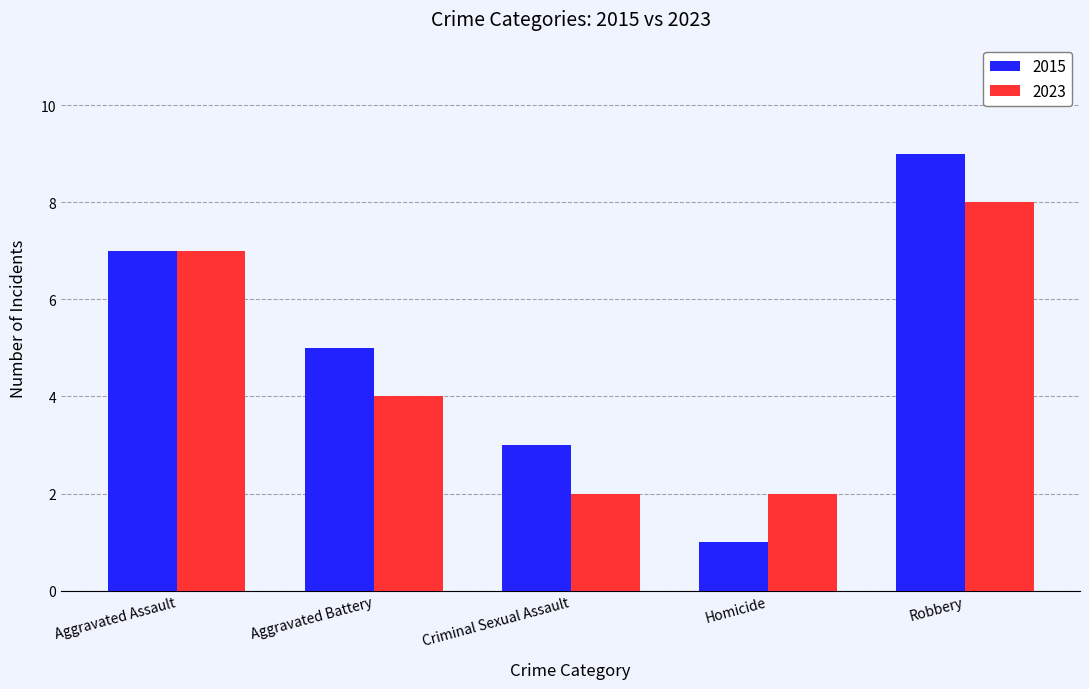

What is the label of the 3rd bar from the left?

Criminal Sexual Assault